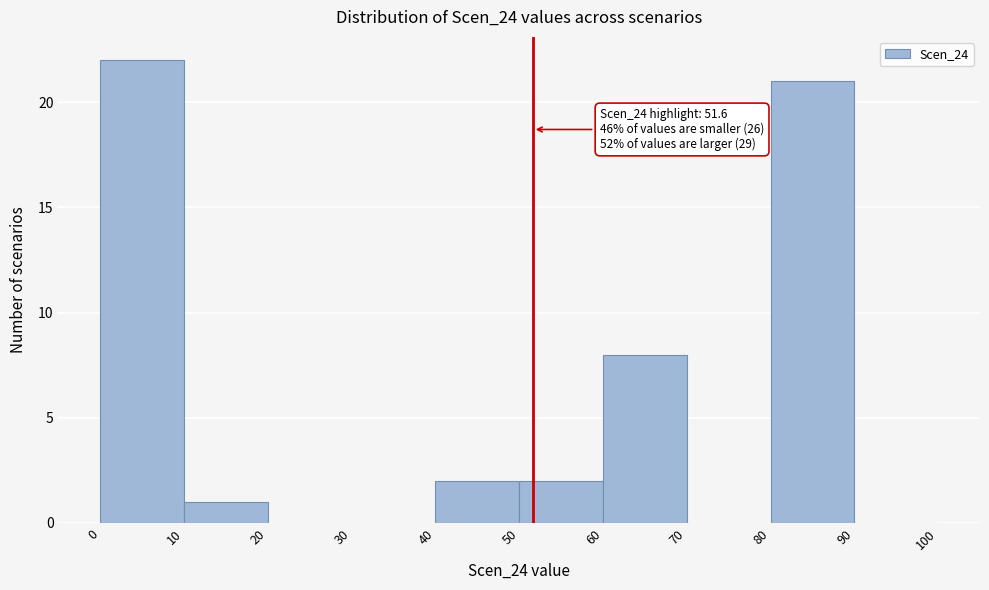

Over which range of the x-axis is the bar tallest?

0 to 10